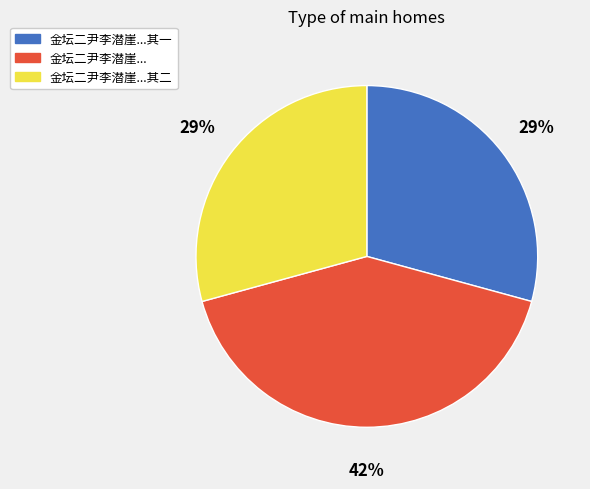

Between 金坛二尹李潜崖...其二 and 金坛二尹李潜崖..., which is larger?

金坛二尹李潜崖...